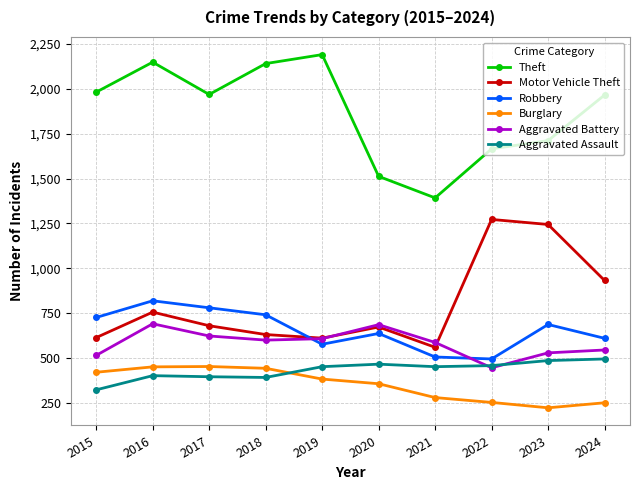

Does the chart have visible grid lines?

Yes